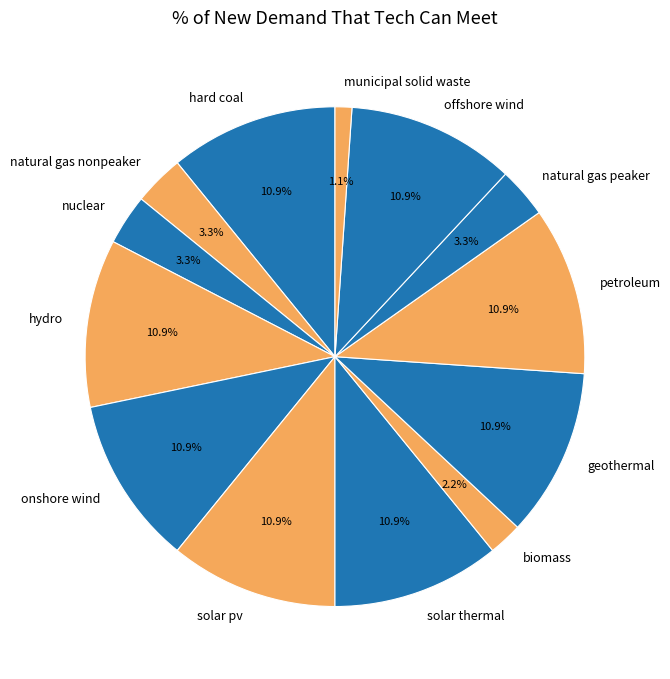

How much of the chart is everything except biomass?

97.8%